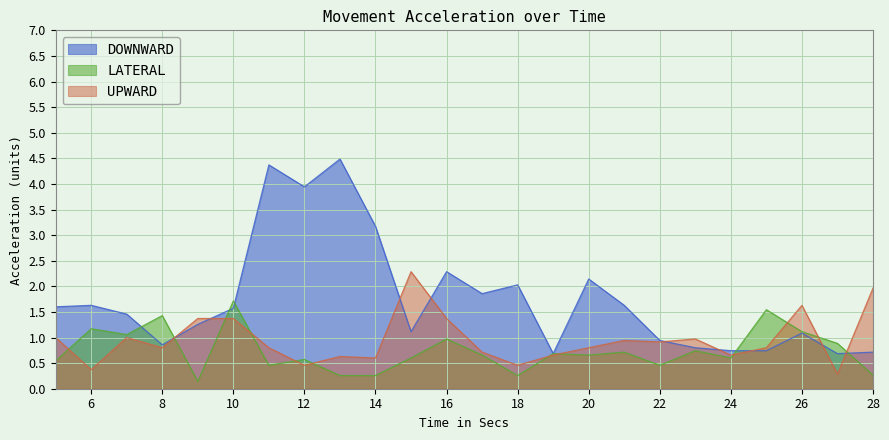

Between which two adjacent categories do DOWNWARD and UPWARD first intersect?

8 and 9